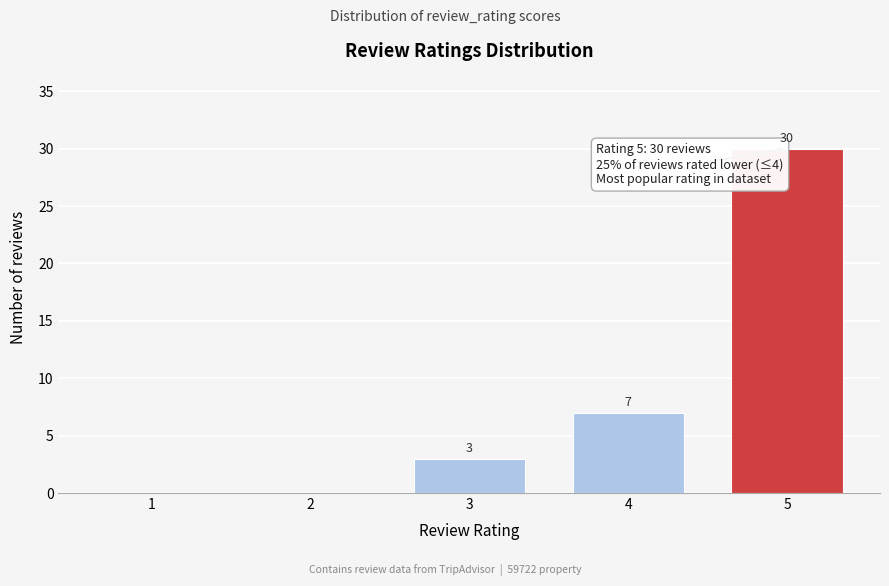

Reading right to left, extract all data points from this chart.

5=30	4=7	3=3	2=0	1=0